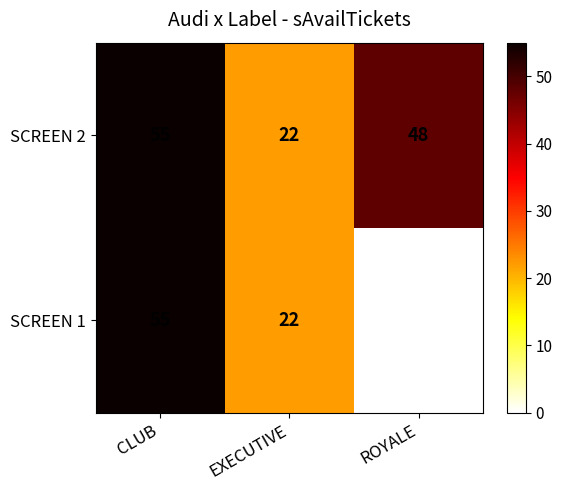

At how many categories does at least one series exceed 36?

2